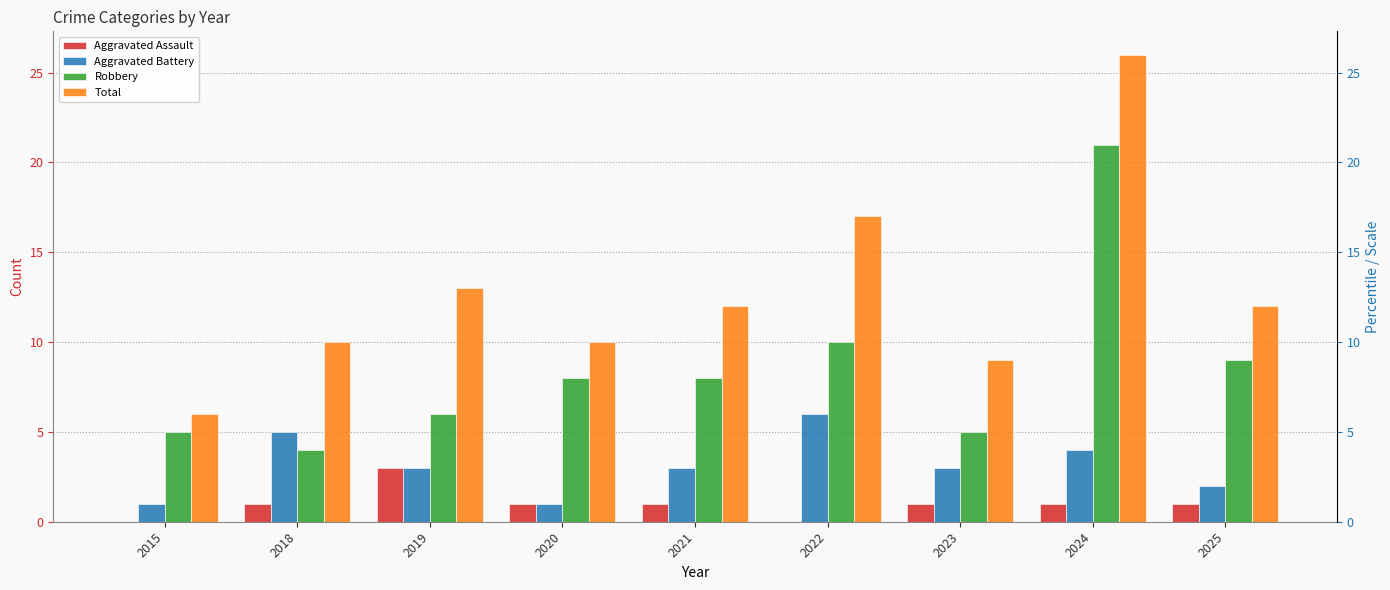

At which category is the sum across all series the highest?

2024